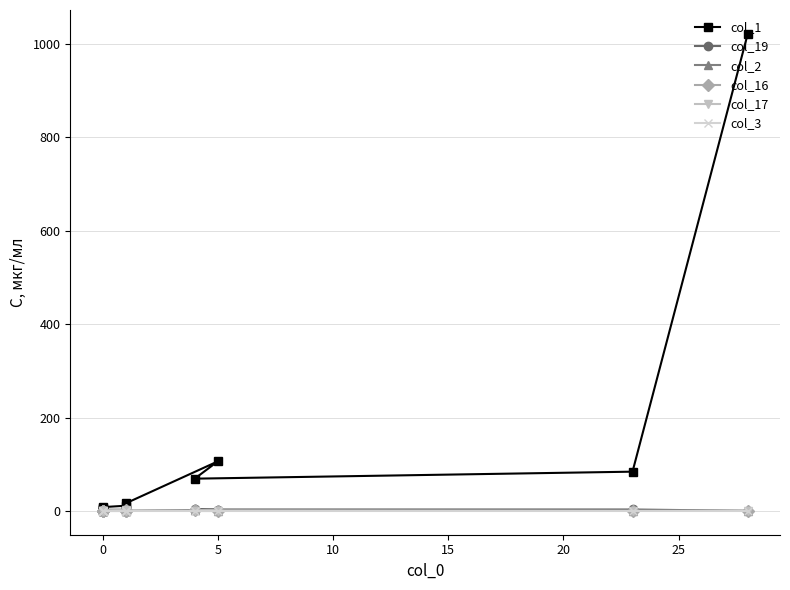

Reading left to right, list all the values displayed in this chart.

col_1: 1022	84	69	106	16	11	8	6	4	2	2	2
col_19: 0	3	3	2	0	0	0	0	0	0	0	0
col_2: 0	0	1	0	0	0	0	0	0	0	0	0
col_16: 0	0	1	0	0	1	0	0	0	0	0	0
col_17: 0	0	0	0	0	1	0	0	0	0	0	0
col_3: 0	0	0	0	0	0	0	0	0	0	0	0